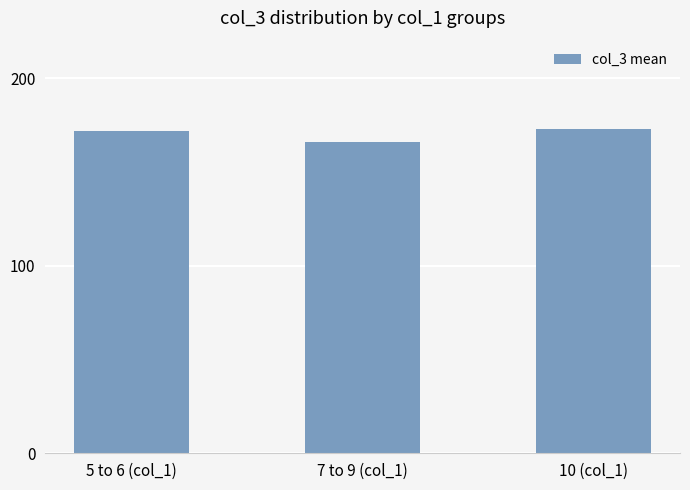

True or false: the data shows 243 at 10 (col_1).

False